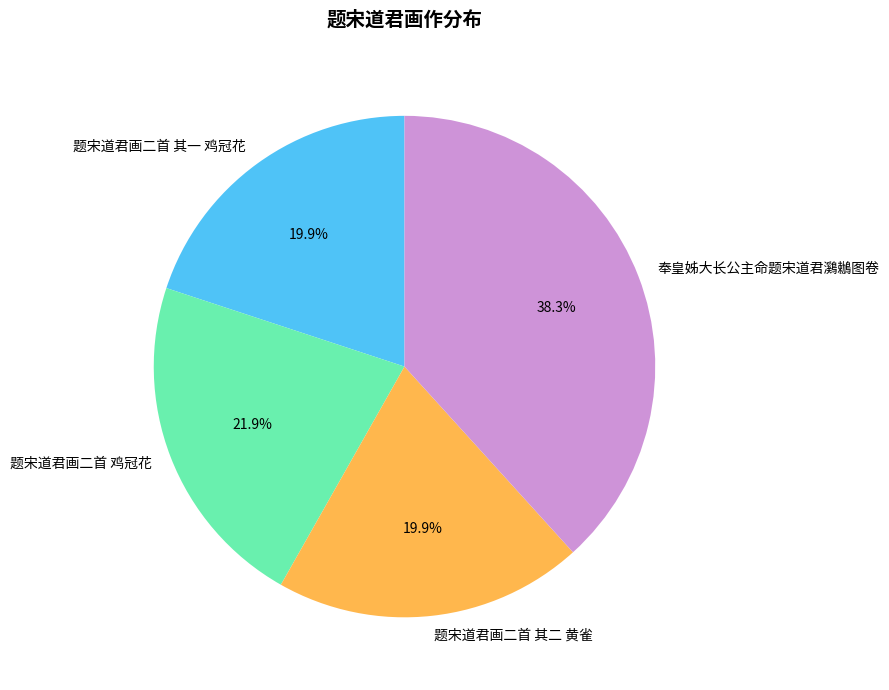

Combined, what portion of the pie is 奉皇姊大长公主命题宋道君鸂鶒图卷 and 题宋道君画二首 其二 黄雀?

58.2%